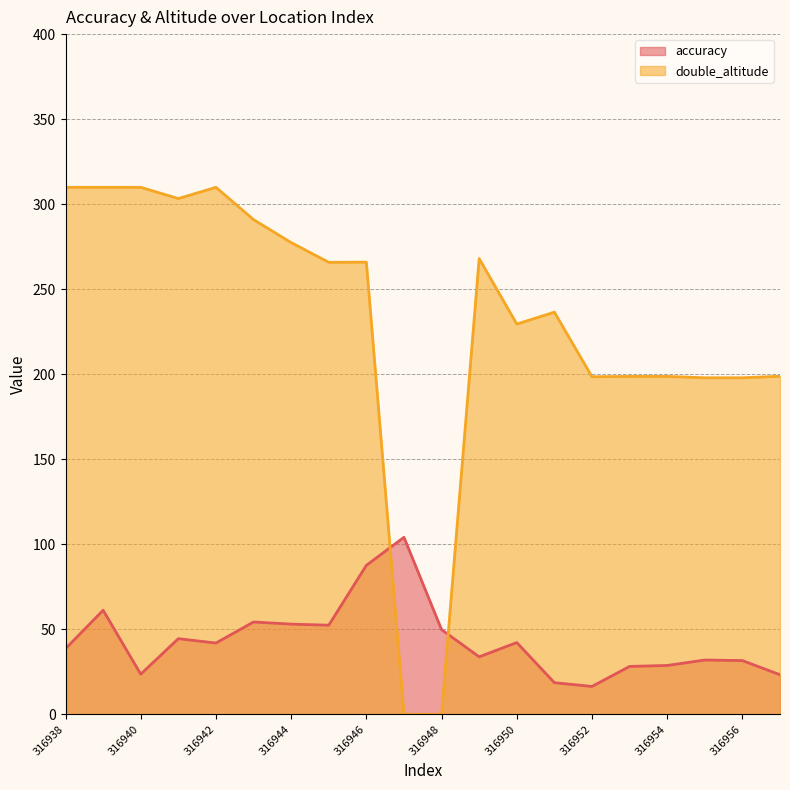

Reading left to right, what are all the values shown in this chart?

accuracy: 38.6	61.2	23.6	44.5	41.9	54.3	53.0	52.4	87.6	104.1	49.8	33.8	42.2	18.6	16.4	28.2	28.7	31.9	31.6	23.3
double_altitude: 309.9	309.9	309.9	303.3	309.9	290.9	277.4	265.8	265.9	0.0	0.0	268.0	229.5	236.5	198.5	198.7	198.7	197.9	197.9	198.8